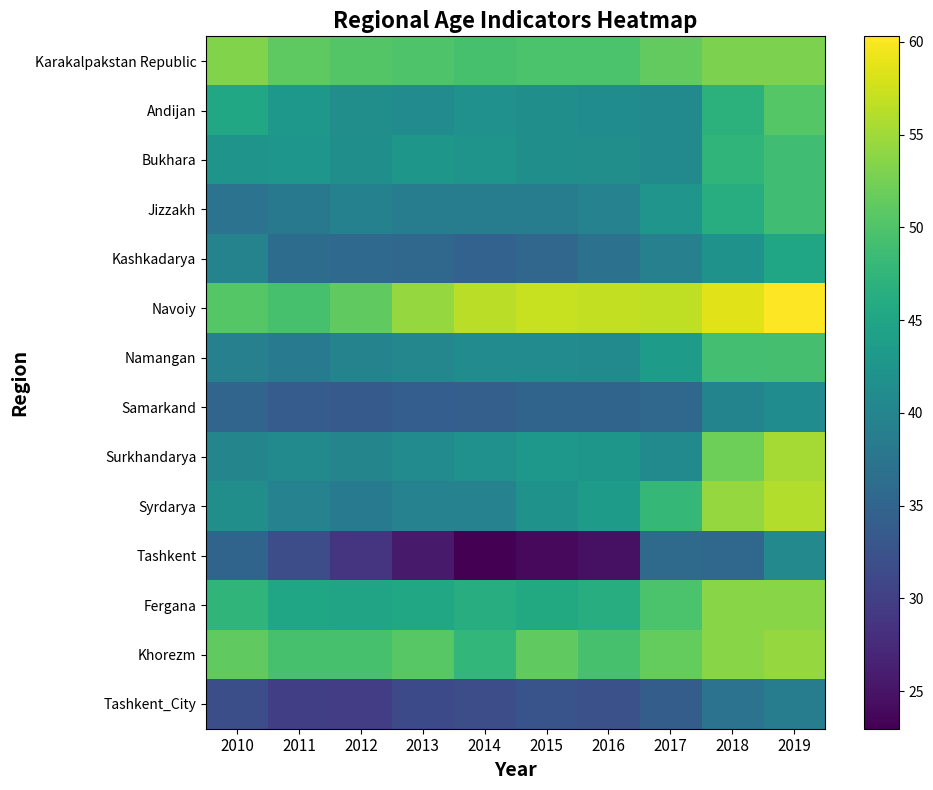

Reading left to right, extract all data points from this chart.

Karakalpakstan Republic: 2010=53.3	2011=51.0	2012=50.3	2013=50.0	2014=49.4	2015=49.7	2016=49.7	2017=51.3	2018=52.9	2019=52.9
Andijan: 2010=45.2	2011=42.9	2012=41.4	2013=41.0	2014=41.8	2015=41.6	2016=41.1	2017=40.6	2018=47.0	2019=50.4
Bukhara: 2010=42.4	2011=42.5	2012=41.6	2013=42.8	2014=42.2	2015=41.6	2016=41.4	2017=40.6	2018=47.4	2019=48.8
Jizzakh: 2010=37.2	2011=38.1	2012=39.3	2013=38.7	2014=38.6	2015=38.8	2016=39.4	2017=42.4	2018=46.3	2019=48.9
Kashkadarya: 2010=39.7	2011=36.2	2012=35.7	2013=35.6	2014=34.6	2015=35.3	2016=37.1	2017=39.2	2018=42.1	2019=45.1
Navoiy: 2010=50.5	2011=49.4	2012=51.2	2013=54.3	2014=56.5	2015=57.1	2016=56.8	2017=56.7	2018=58.6	2019=60.3
Namangan: 2010=39.2	2011=38.2	2012=39.6	2013=40.2	2014=40.9	2015=40.9	2016=40.9	2017=43.6	2018=49.1	2019=49.3
Samarkand: 2010=35.2	2011=33.8	2012=33.5	2013=34.2	2014=34.3	2015=35.0	2016=34.9	2017=35.4	2018=39.8	2019=41.1
Surkhandarya: 2010=40.0	2011=40.6	2012=40.0	2013=40.9	2014=41.8	2015=42.9	2016=42.7	2017=40.9	2018=52.0	2019=55.2
Syrdarya: 2010=41.5	2011=39.5	2012=38.5	2013=39.5	2014=39.5	2015=42.1	2016=43.6	2017=47.8	2018=54.4	2019=56.0
Tashkent: 2010=35.0	2011=31.7	2012=28.6	2013=25.6	2014=23.0	2015=23.9	2016=24.7	2017=35.8	2018=35.6	2019=40.5
Fergana: 2010=47.4	2011=44.9	2012=44.8	2013=45.4	2014=46.2	2015=45.6	2016=46.2	2017=49.8	2018=53.7	2019=53.6
Khorezm: 2010=51.1	2011=49.4	2012=49.4	2013=50.6	2014=47.6	2015=51.2	2016=49.5	2017=51.4	2018=53.7	2019=54.3
Tashkent_City: 2010=31.9	2011=29.9	2012=29.8	2013=31.3	2014=31.8	2015=32.6	2016=32.2	2017=33.9	2018=37.2	2019=38.8